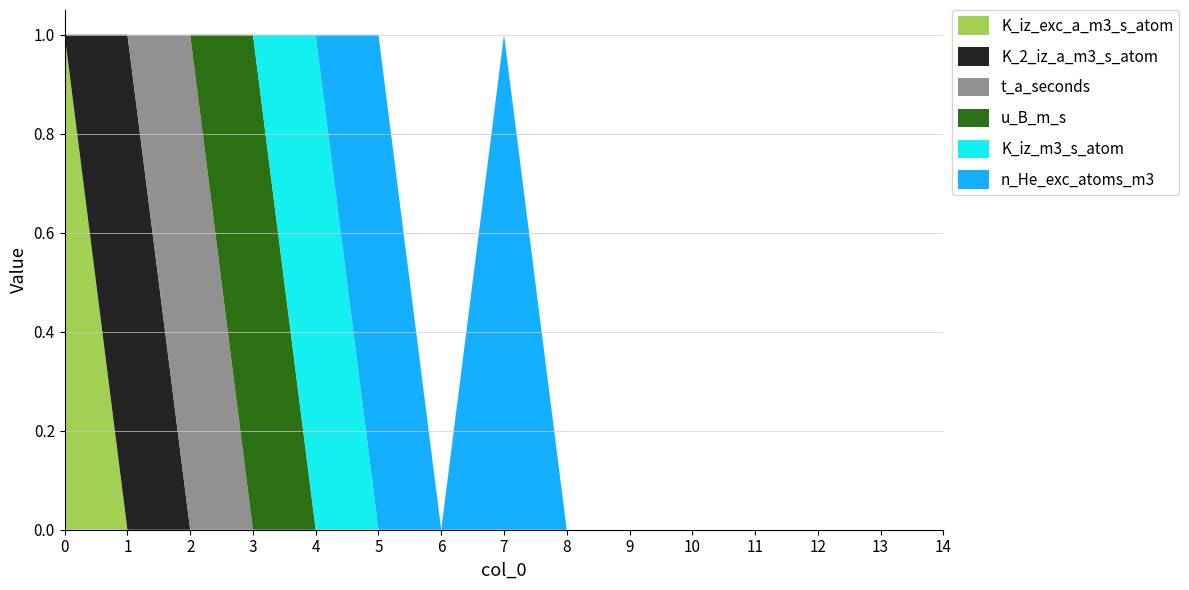

Reading left to right, transcribe all the data shown in this chart.

K_iz_exc_a_m3_s_atom: 0=1	1=0	2=0	3=0	4=0	5=0	6=0	7=0	8=0	9=0	10=0	11=0	12=0	13=0	14=0
K_2_iz_a_m3_s_atom: 0=0	1=1	2=0	3=0	4=0	5=0	6=0	7=0	8=0	9=0	10=0	11=0	12=0	13=0	14=0
t_a_seconds: 0=0	1=0	2=1	3=0	4=0	5=0	6=0	7=0	8=0	9=0	10=0	11=0	12=0	13=0	14=0
u_B_m_s: 0=0	1=0	2=0	3=1	4=0	5=0	6=0	7=0	8=0	9=0	10=0	11=0	12=0	13=0	14=0
K_iz_m3_s_atom: 0=0	1=0	2=0	3=0	4=1	5=0	6=0	7=0	8=0	9=0	10=0	11=0	12=0	13=0	14=0
n_He_exc_atoms_m3: 0=0	1=0	2=0	3=0	4=0	5=1	6=0	7=1	8=0	9=0	10=0	11=0	12=0	13=0	14=0